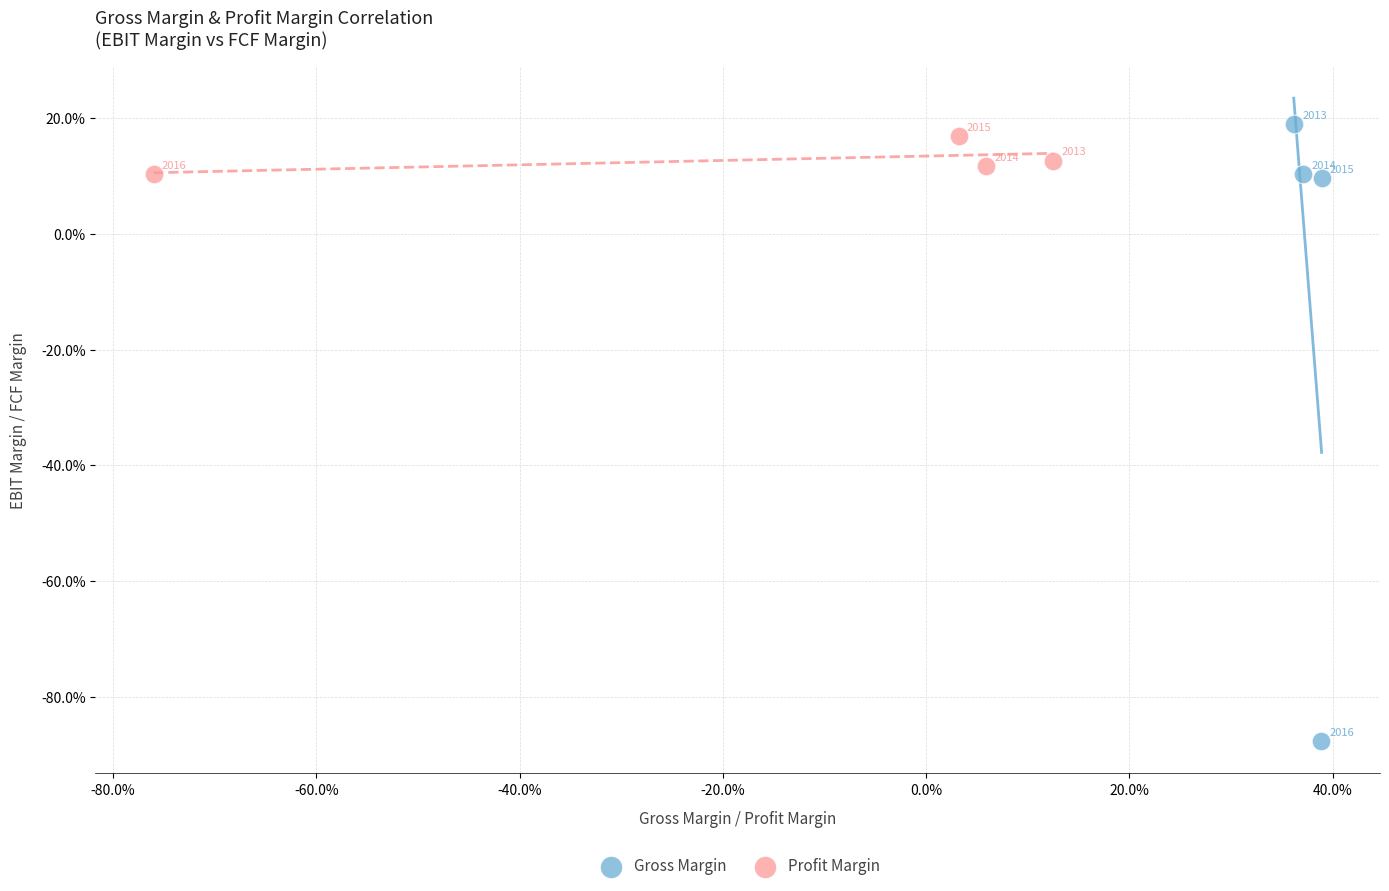

Which series has the largest Y range (max minus min)?

Gross Margin